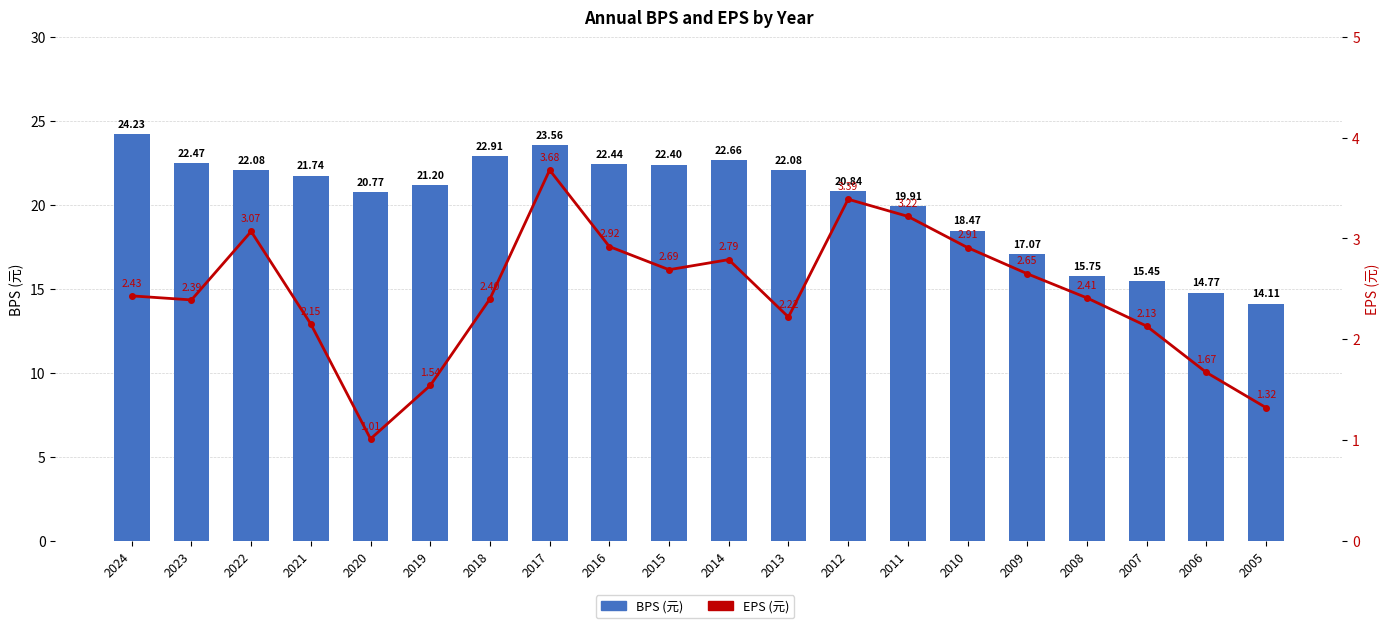

How many data points in BPS (元) are less than 21?

9